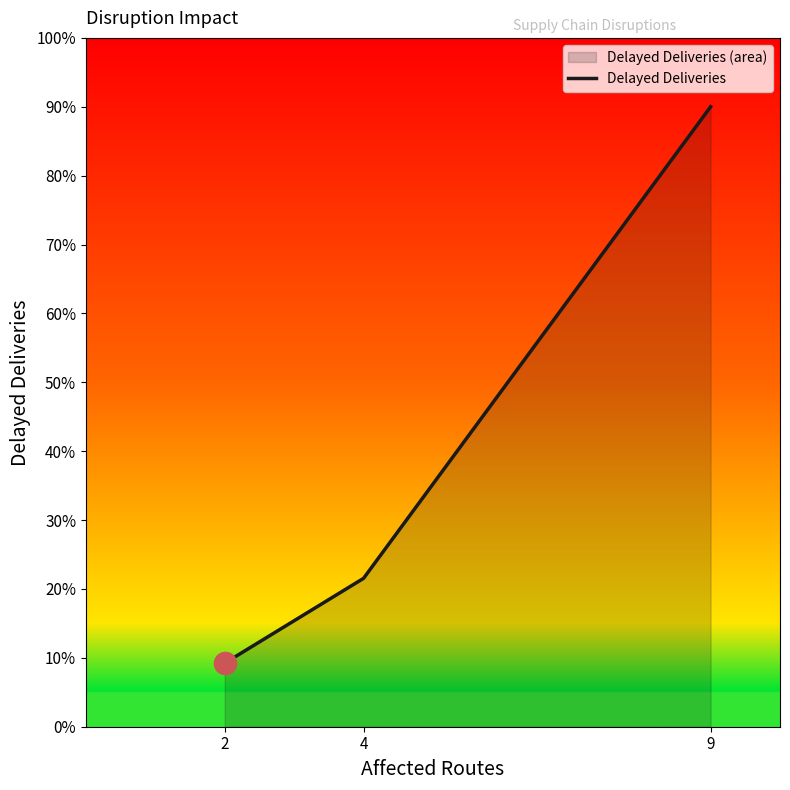

The value at 2 is 21. True or false?

False